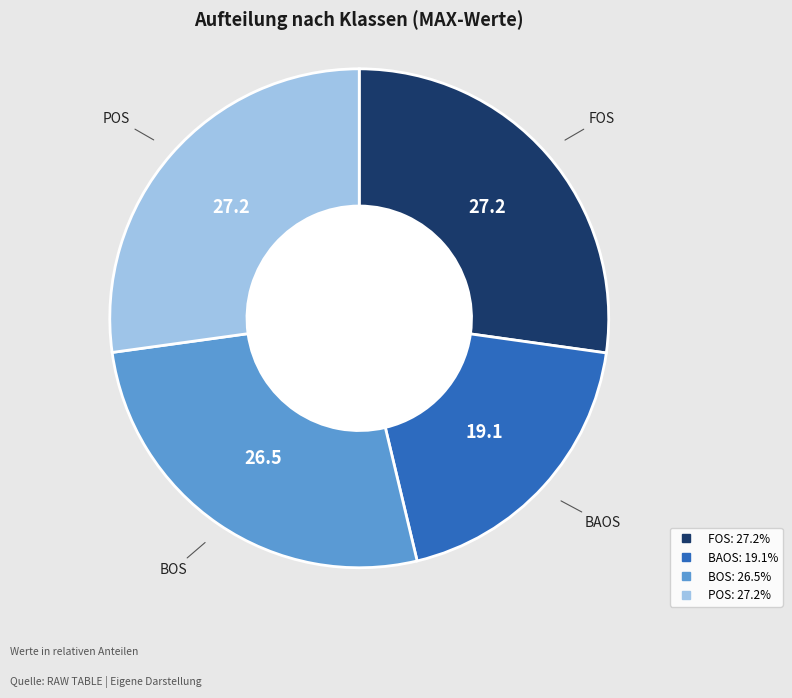

Does POS account for over 50% of the chart?

No